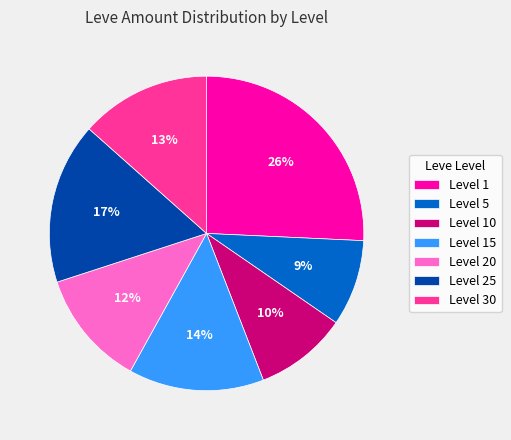

What is the ratio of the value at Level 30 to the value at Level 25?

0.8